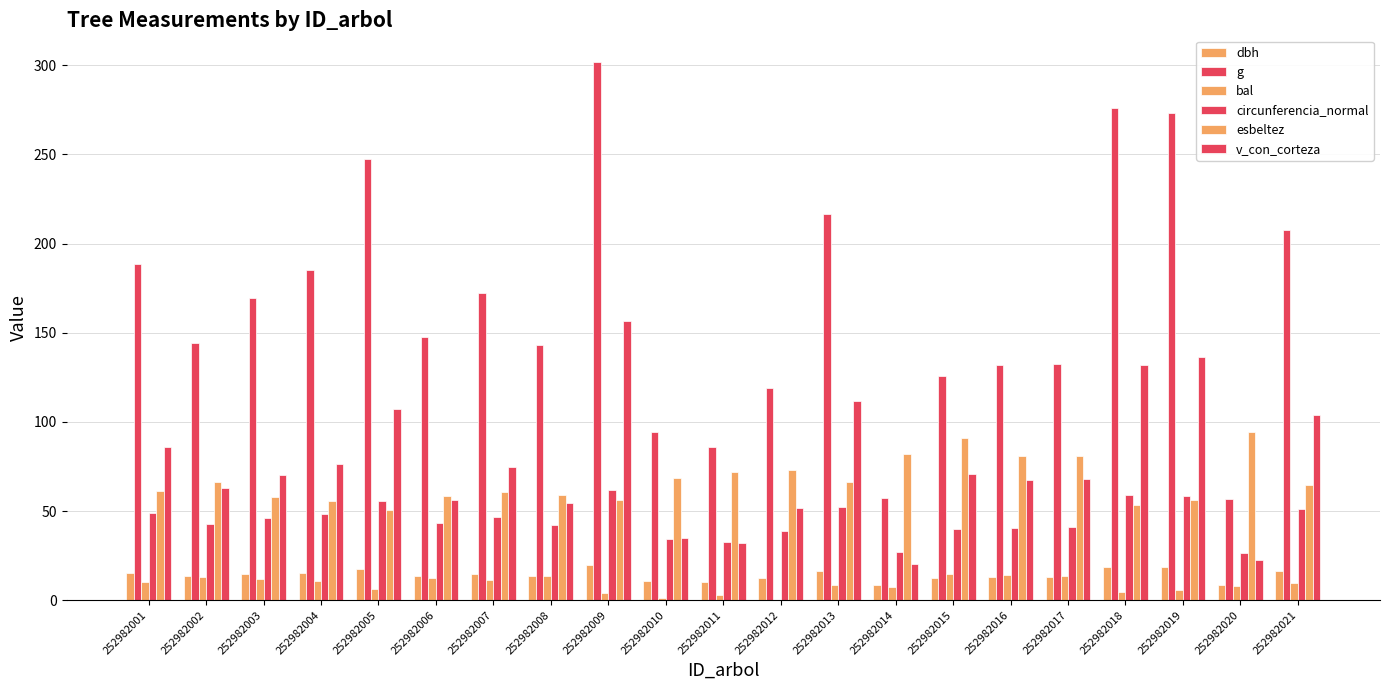

Between 252982005 and 252982012, which is larger?

252982005